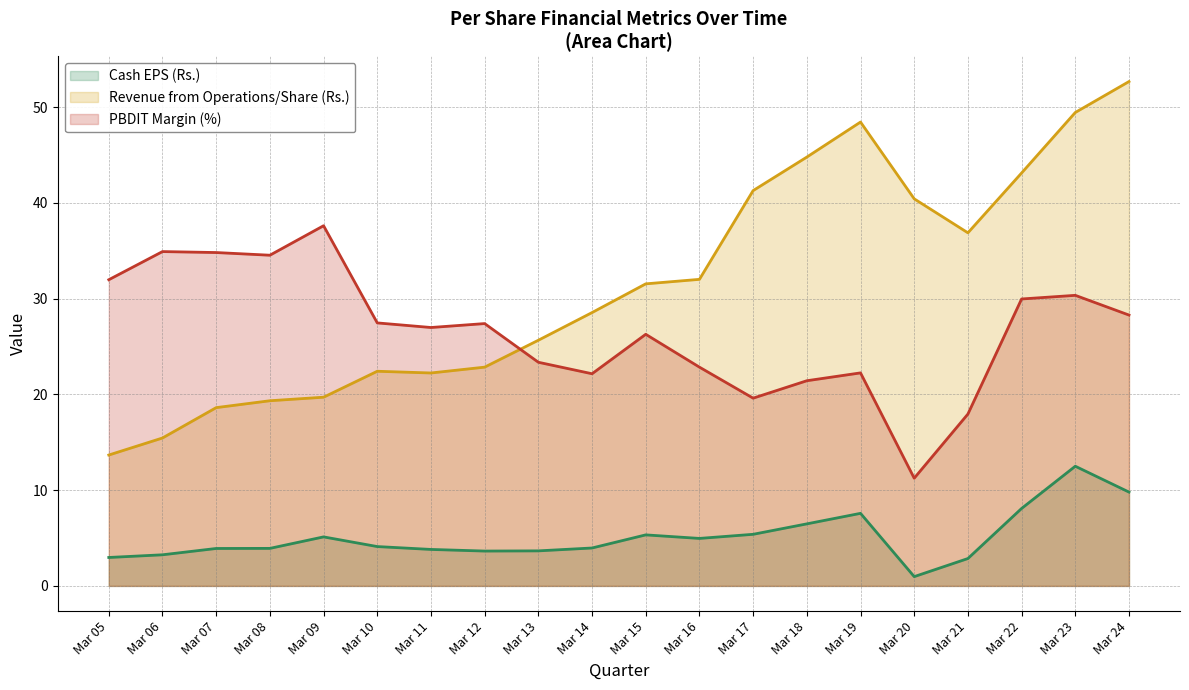

At which category is the sum across all series the highest?

Mar 23